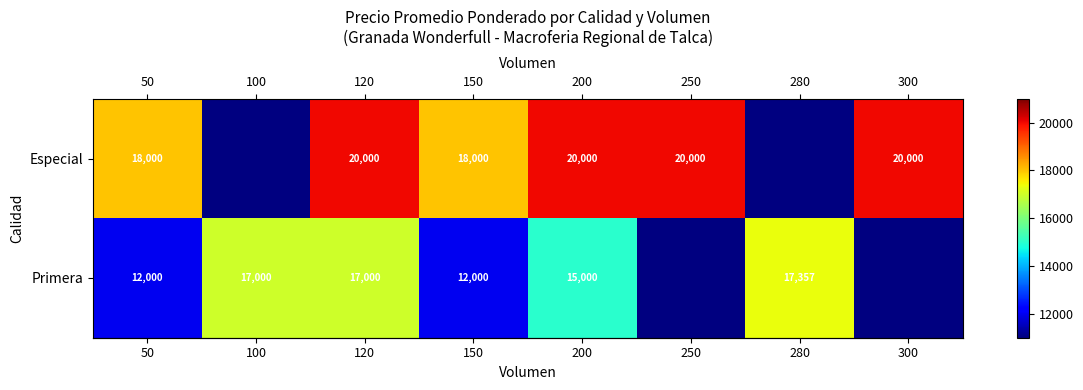

What is the difference between the highest and lowest values at 150?

6000.0